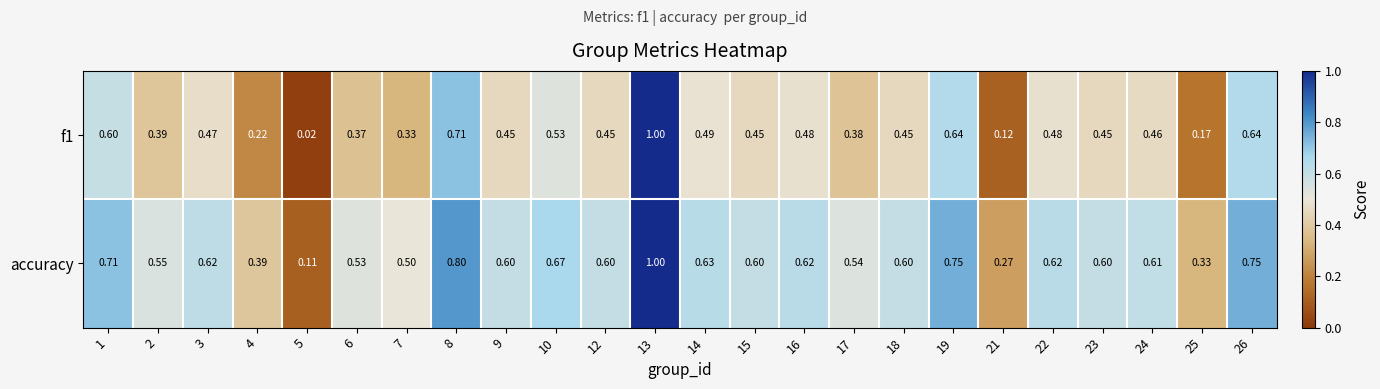

Which series has the largest total across all categories?

accuracy